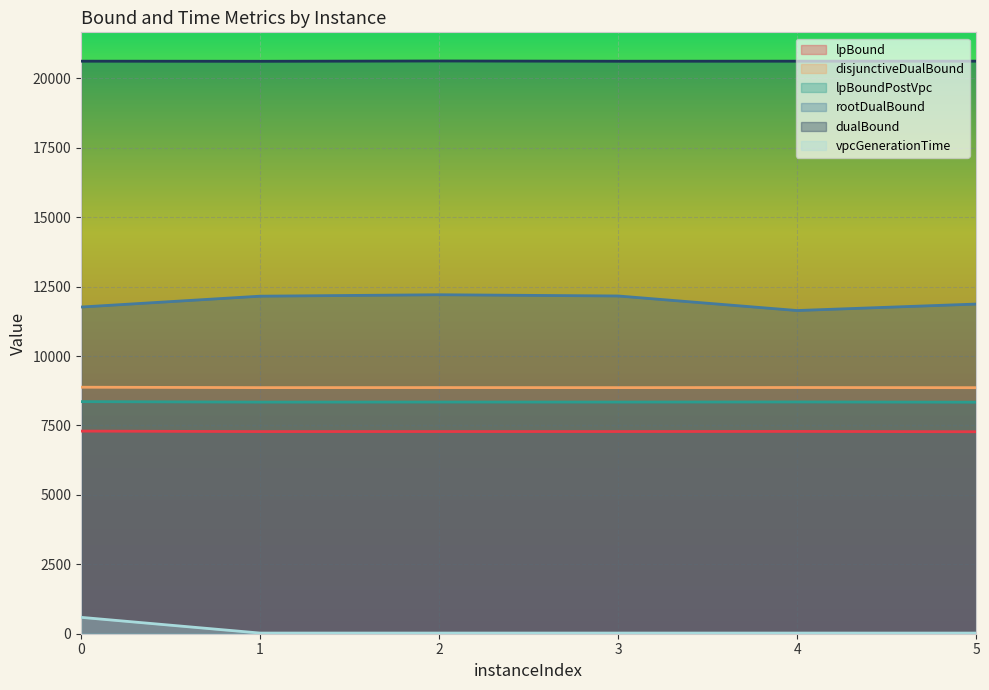

The value of lpBoundPostVpc at 5 is 8338.7. True or false?

True